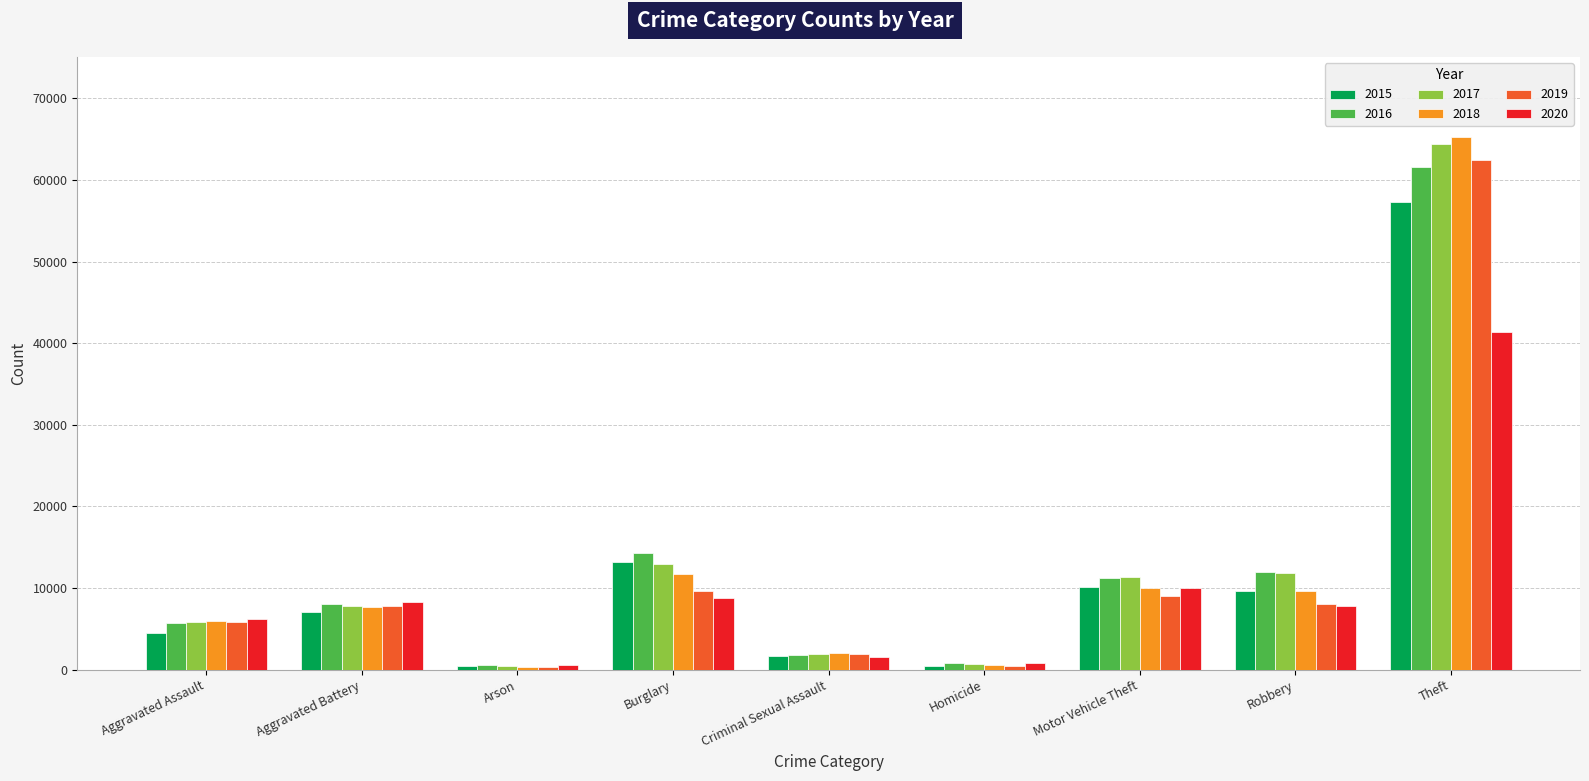

What is the difference between the maximum and second lowest values in the 2016 series?

60837